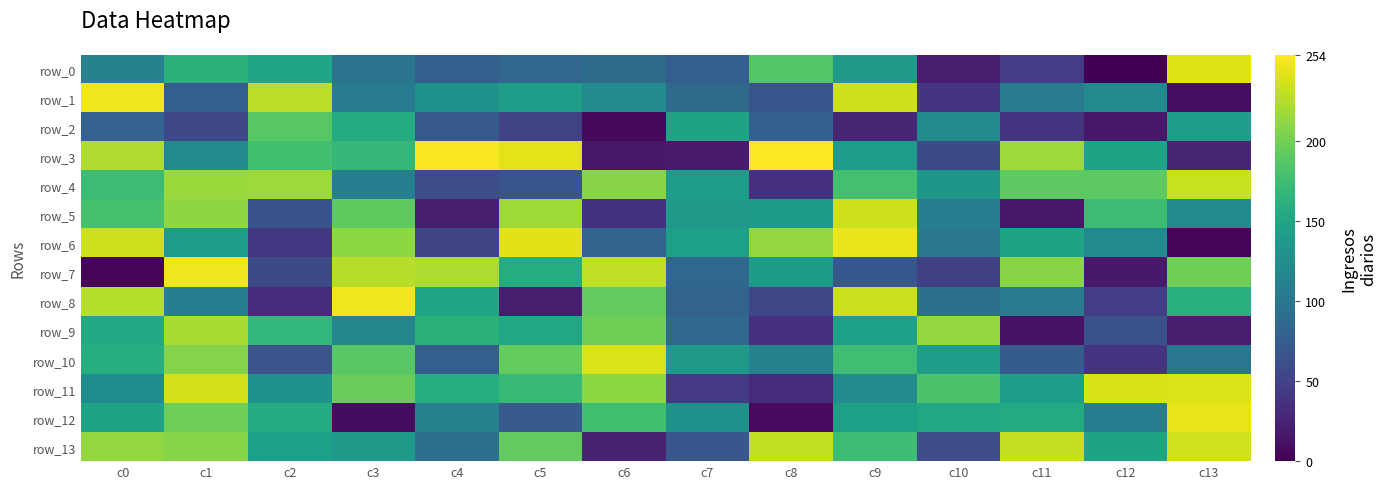

How many distinct data groups are displayed?

14